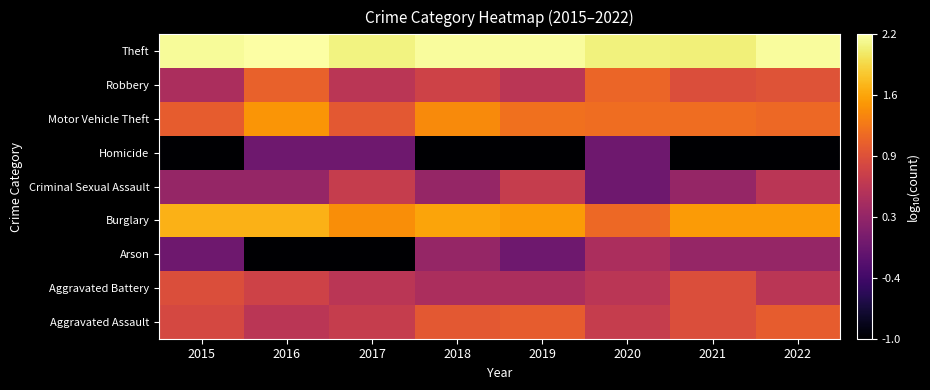

At which category does the chart reach its minimum across all series?

2016